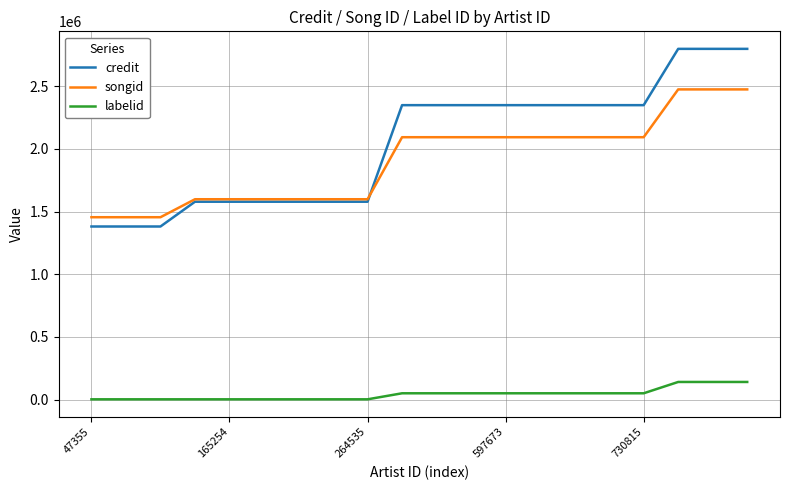

What is the lowest value of the songid series?

1455309